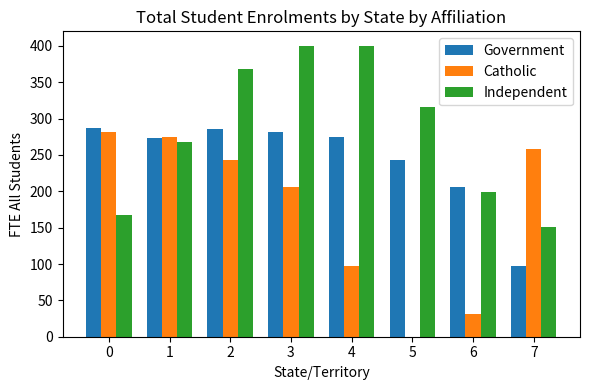

The value of Government at 6 is 333.1. True or false?

False